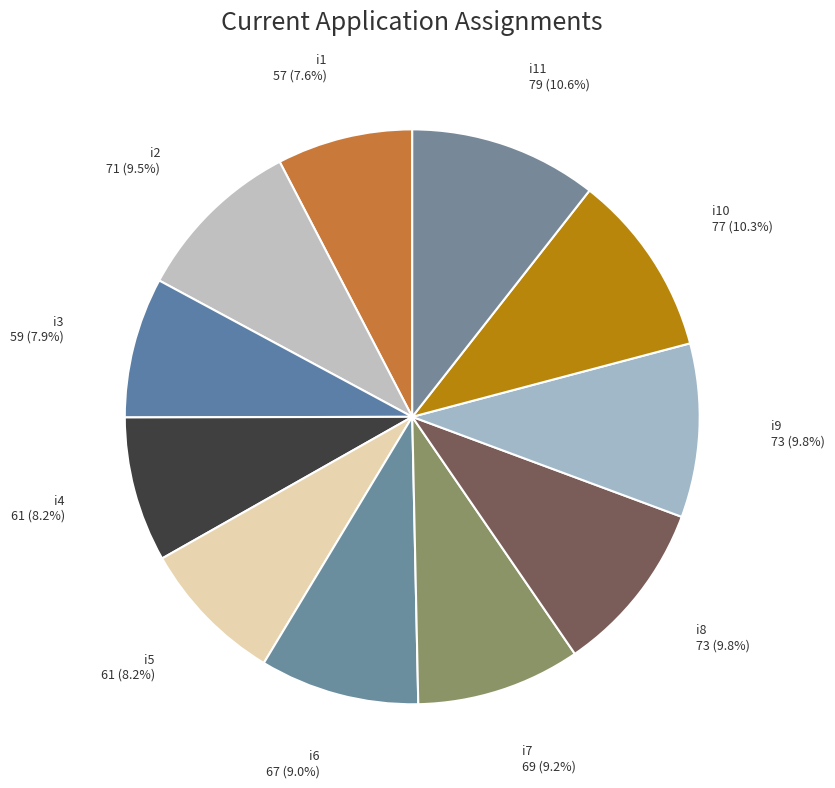

How many segments does this pie chart have?

11